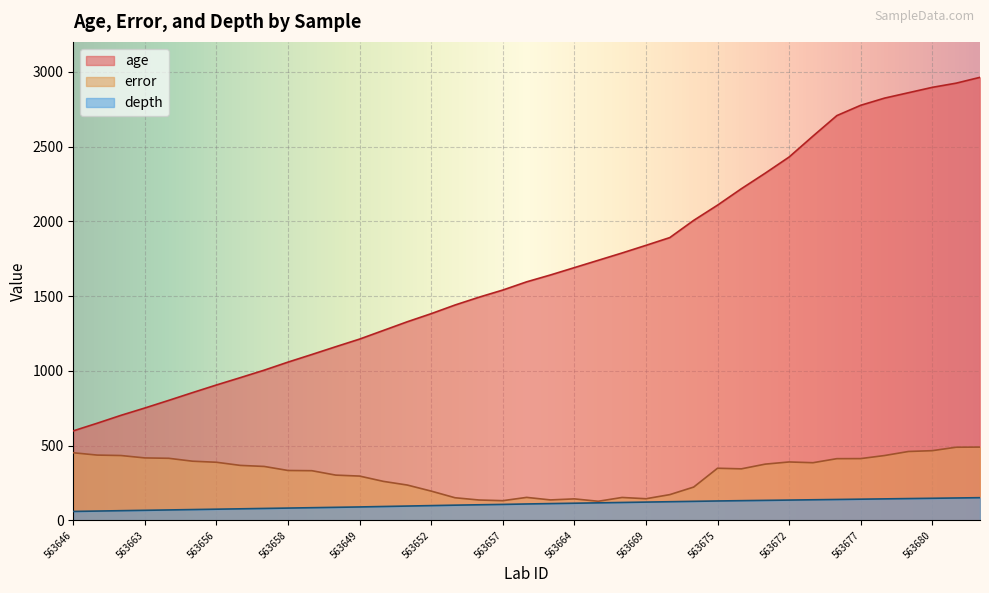

Which has a higher value, 563680 or 563675?

563680